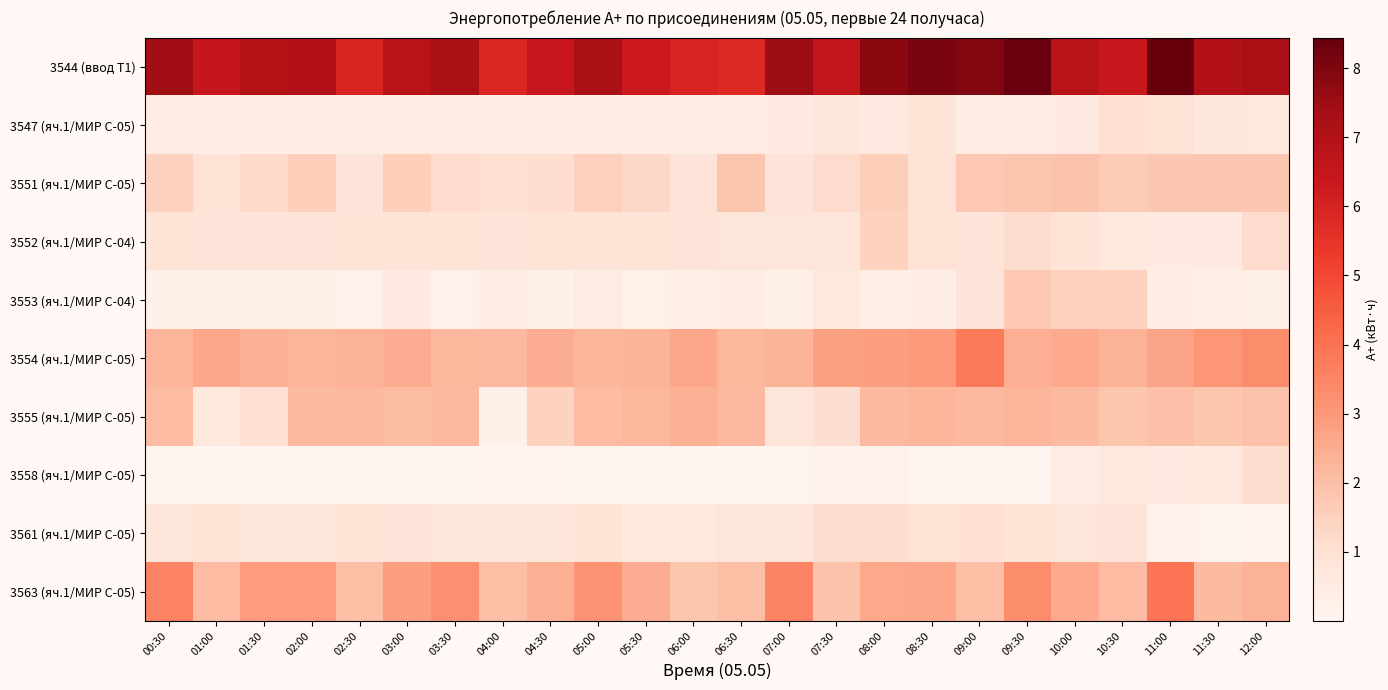

Which has a higher value, 10:30 or 01:30?

01:30